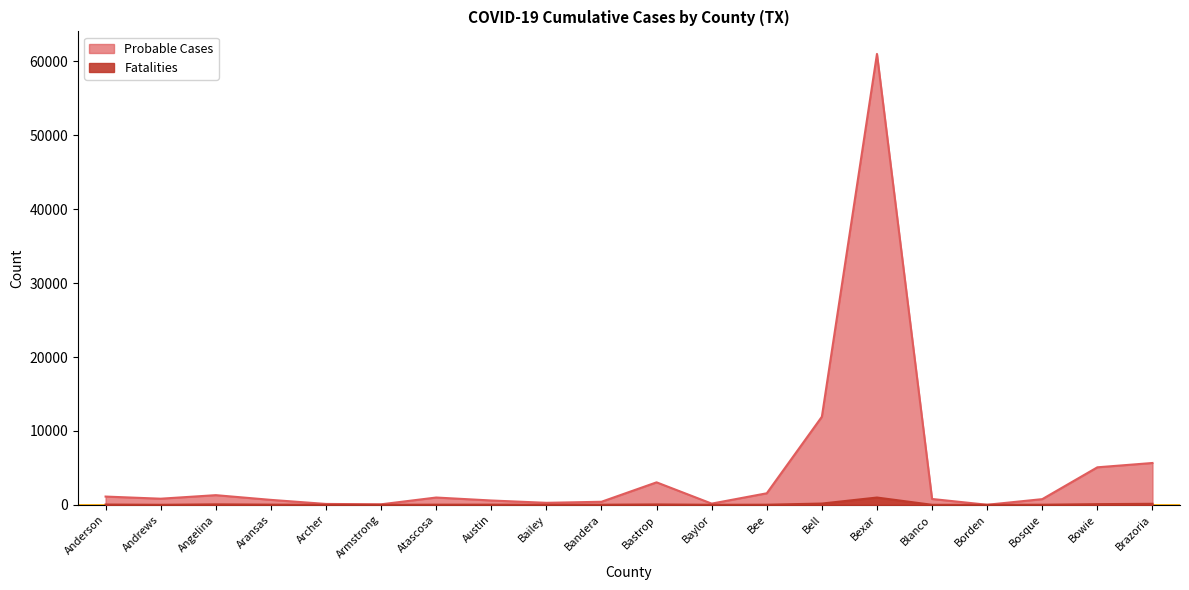

Which series changed the most between Austin and Bandera?

Probable Cases